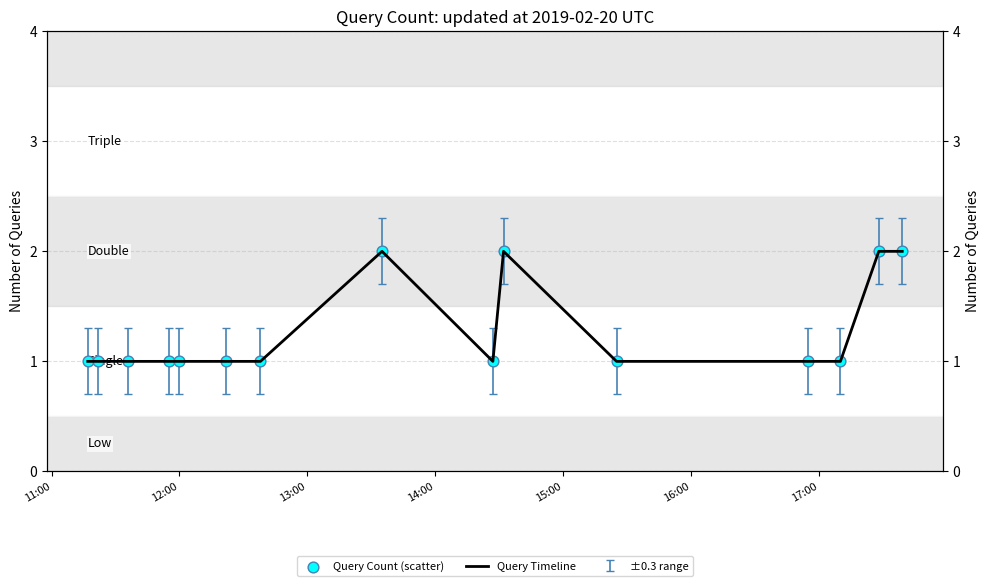

What are all the series names shown in the legend?

Query Timeline, Query Count (scatter)